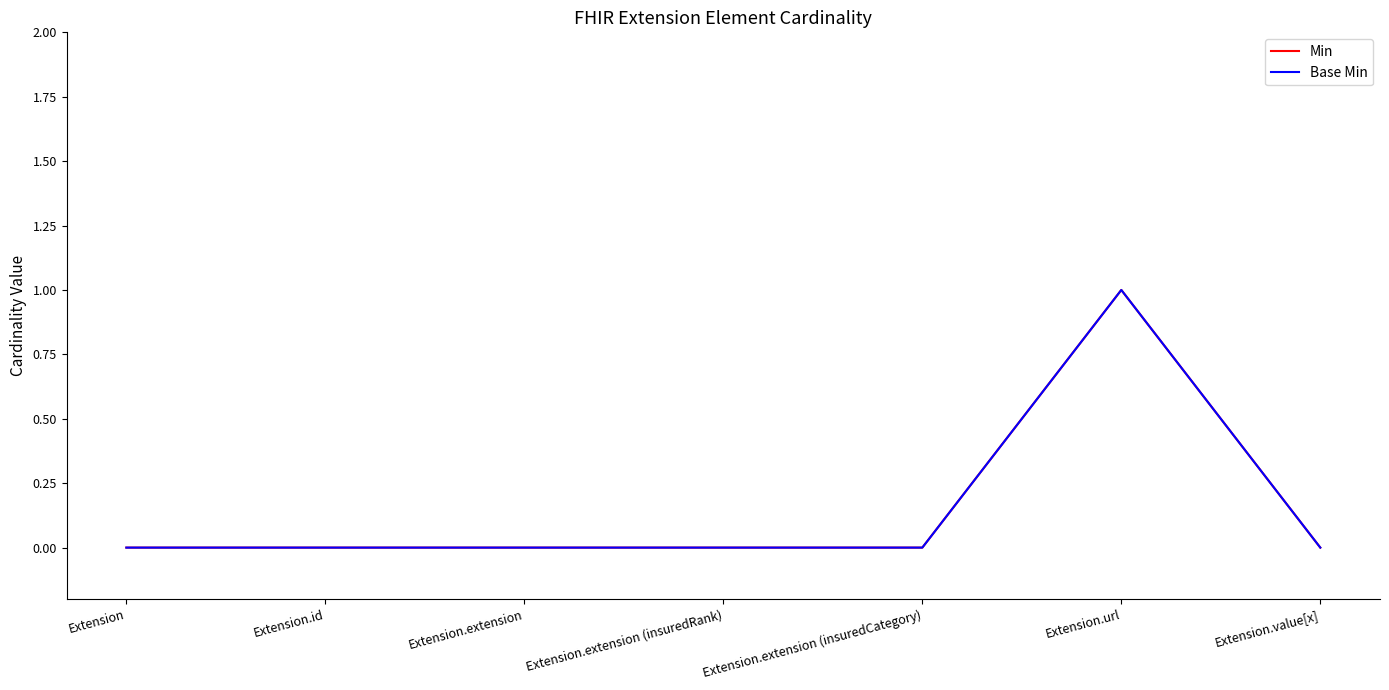

The value of Min at Extension is 0. True or false?

True